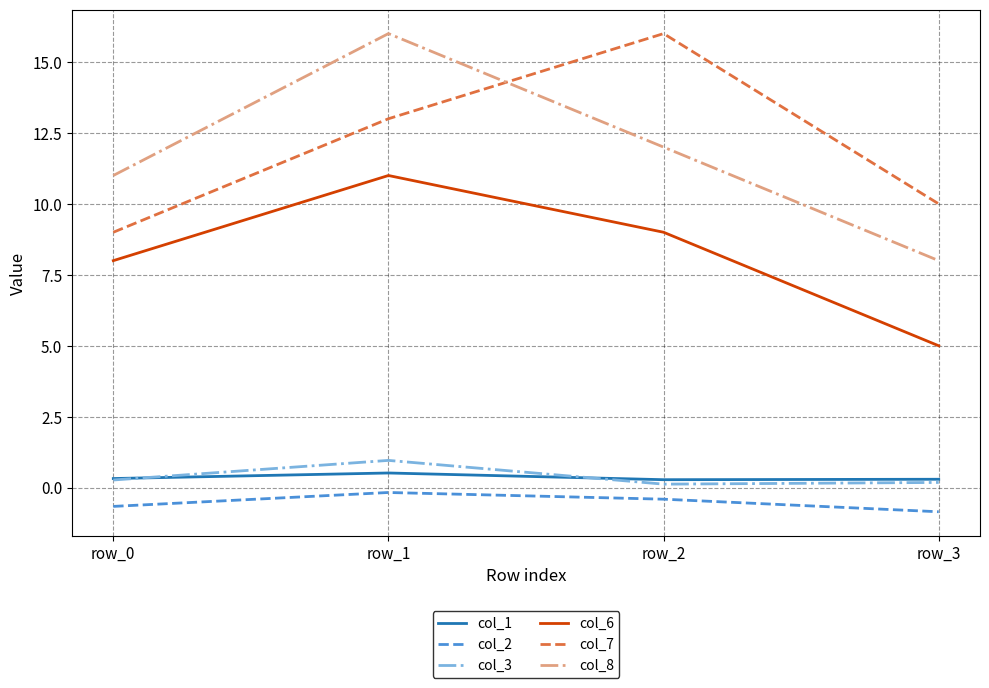

At which category does col_3 reach its first local peak?

row_1